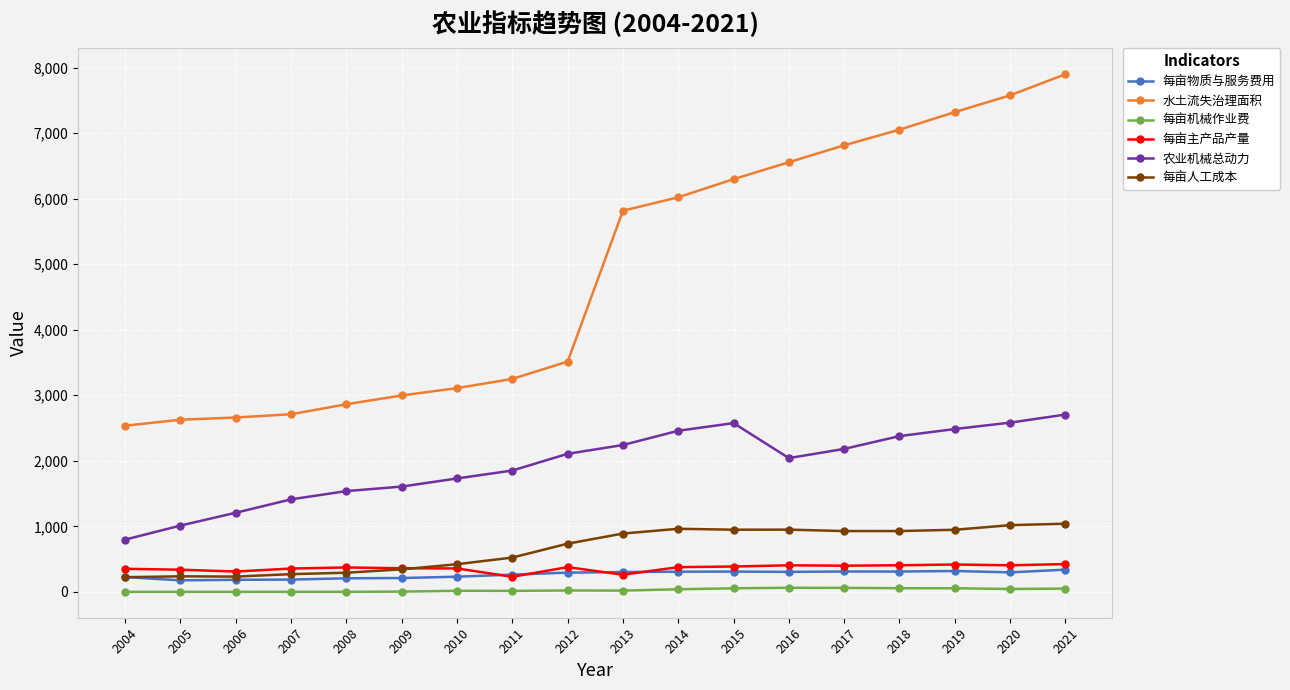

What is the highest value of the 每亩人工成本 series?

1039.8